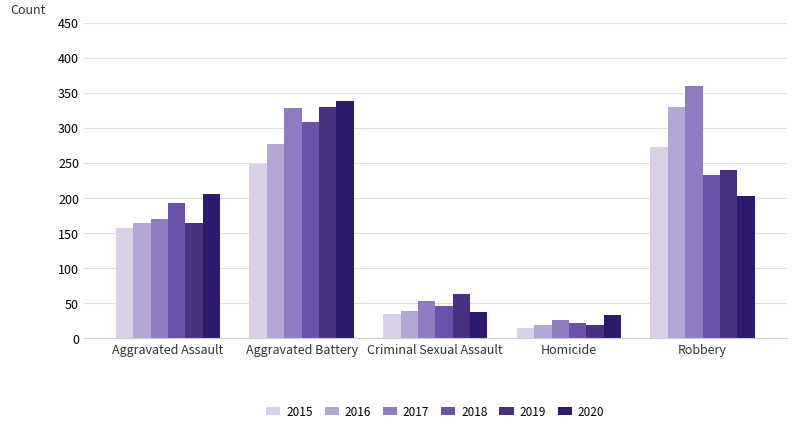

What is the maximum value shown in the chart?

359